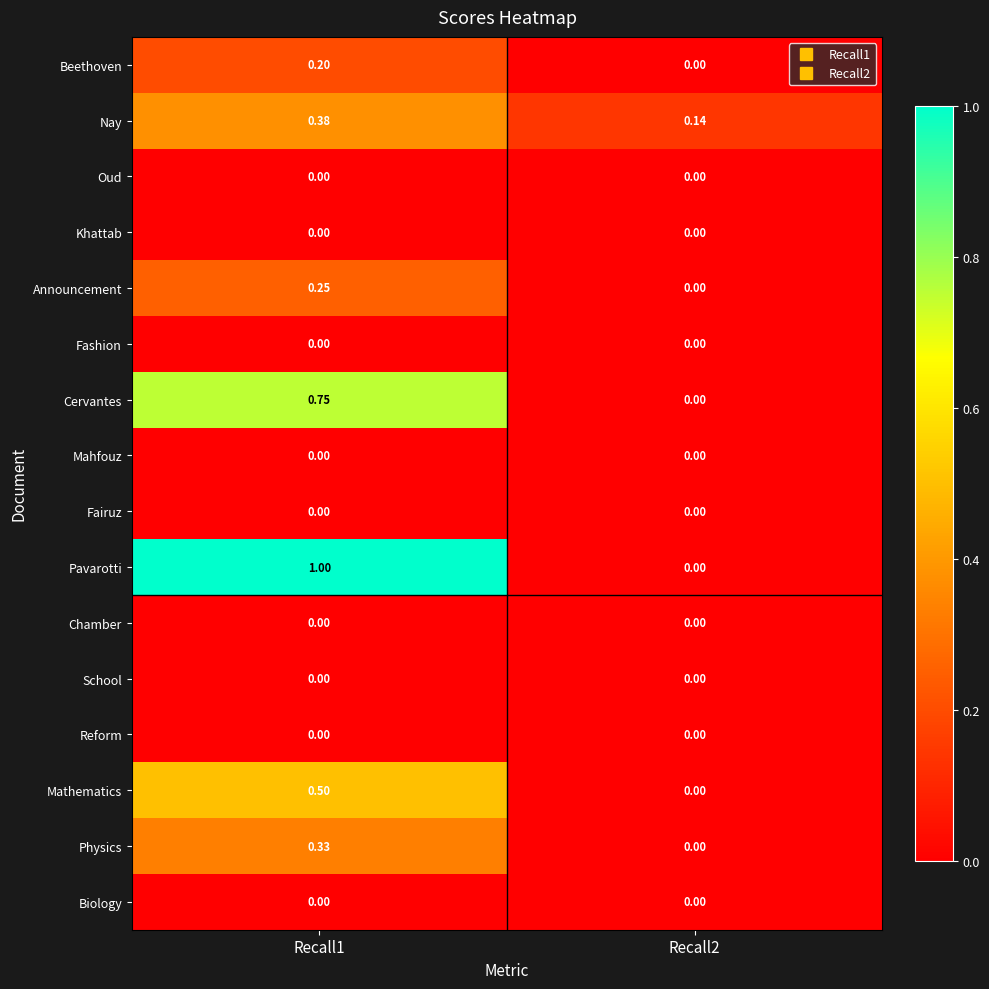

Which series has the widest spread of values?

Pavarotti